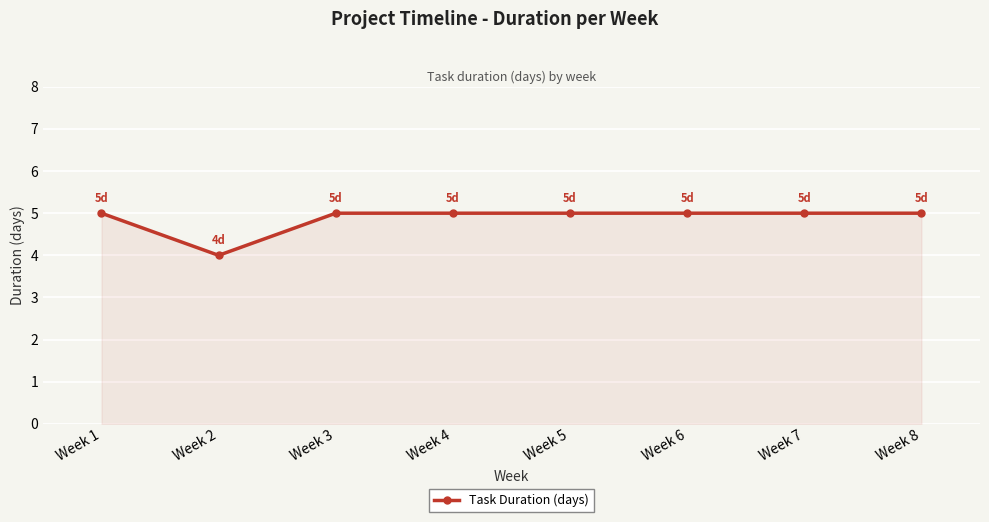

What is the smallest value displayed?

4